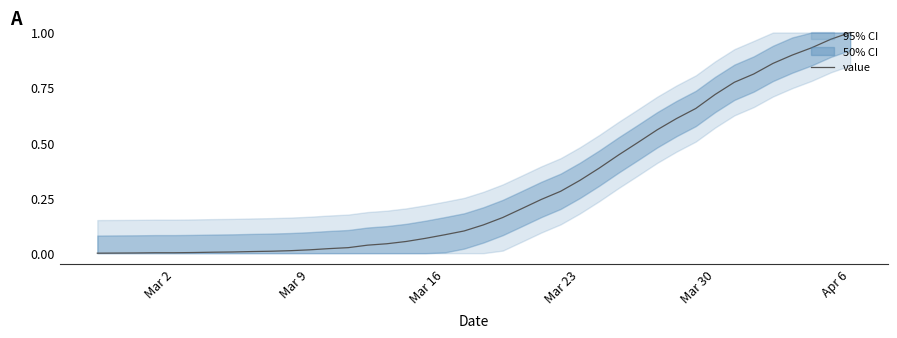

What is the average value?

0.3